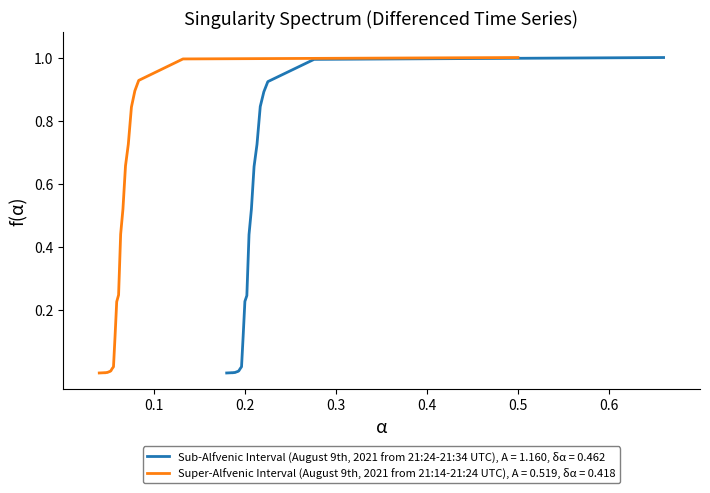

What is the average value of the mean series?

0.3